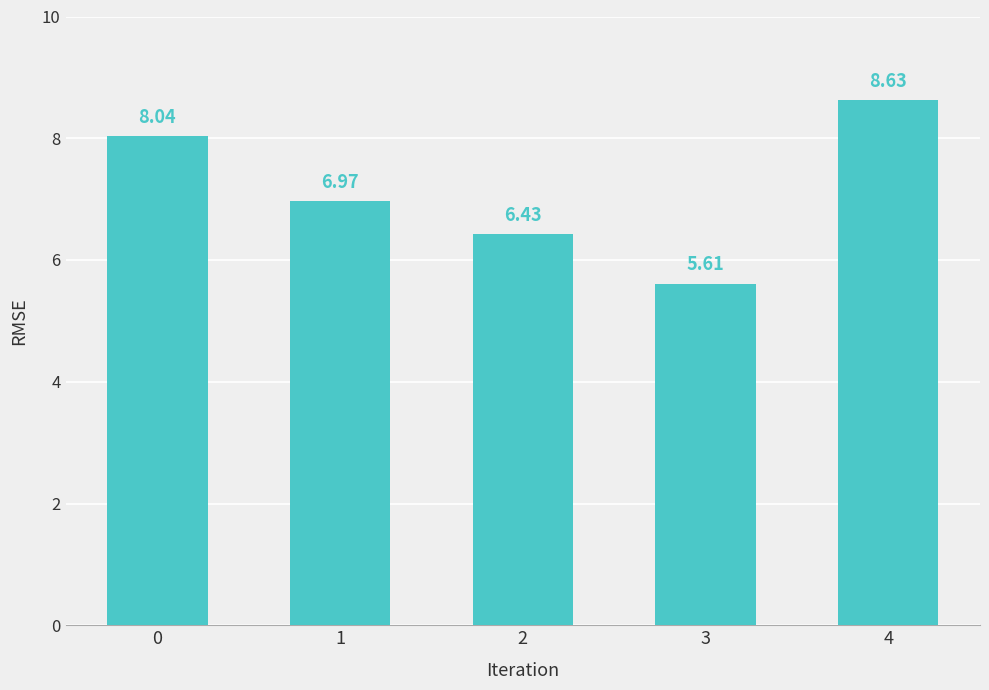

At which label is the value closest to 7?

1